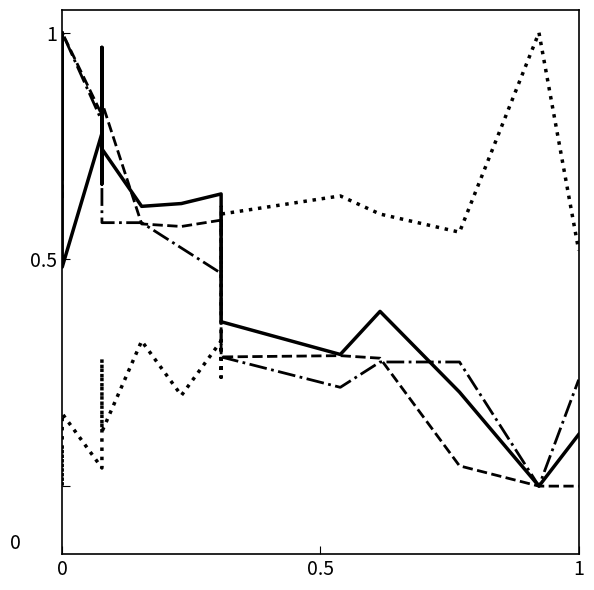

What is the maximum value shown in the chart?

1.0